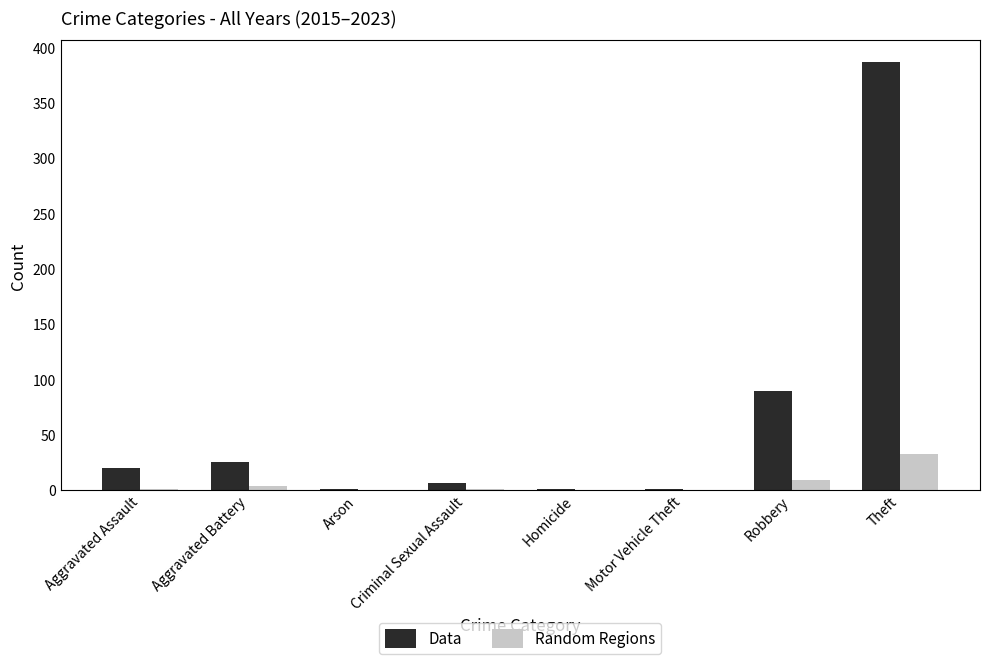

What is the sum of the Random Regions values at Theft and Robbery?

41